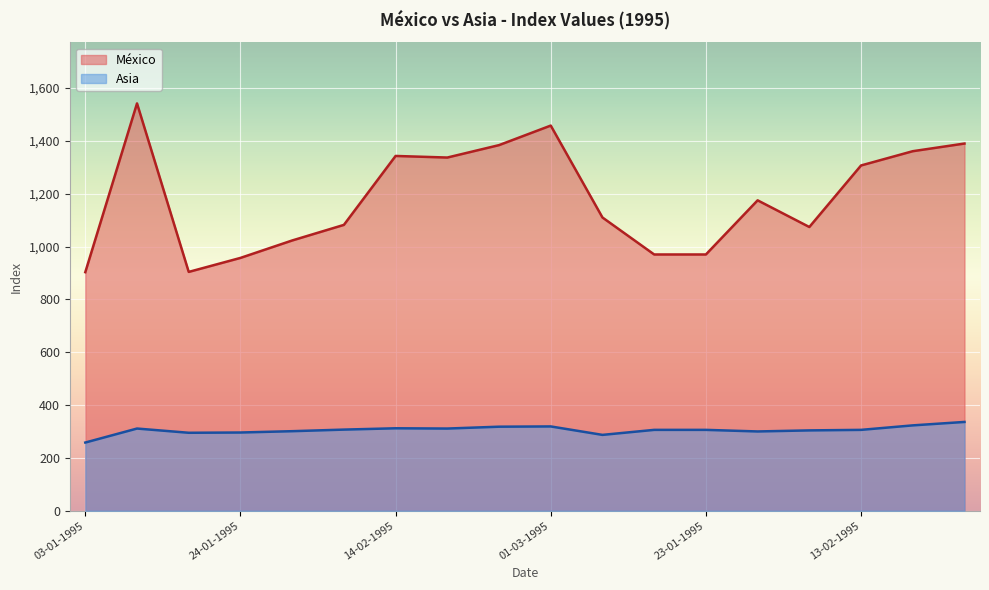

Which series has the largest total across all categories?

México